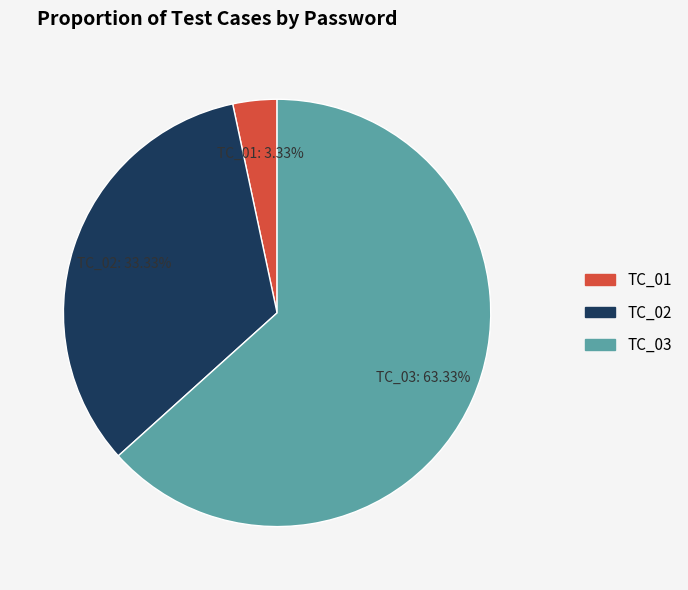

What is the ratio of the value at TC_01 to the value at TC_02?

0.1